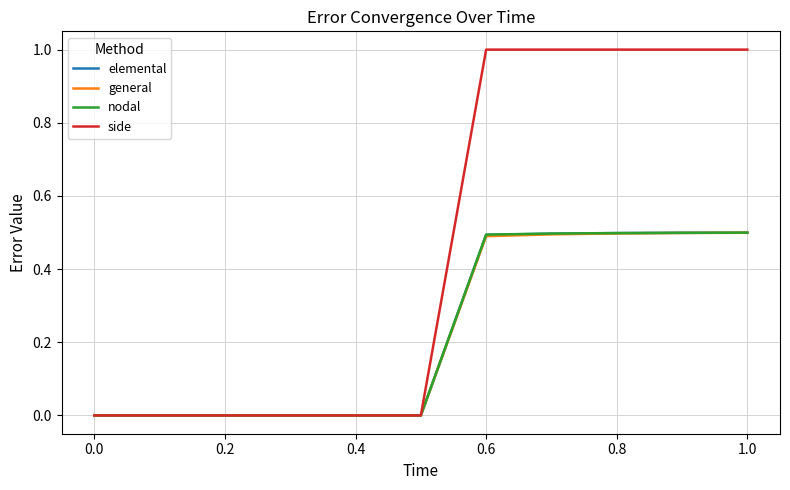

Which series has the largest range (max minus min)?

side